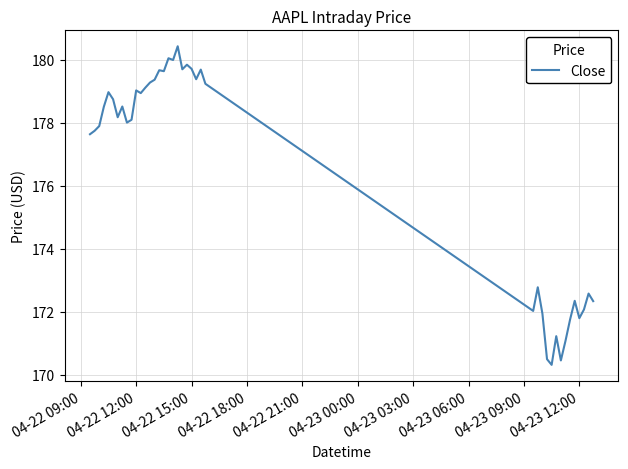

What is the smallest value displayed?

170.3